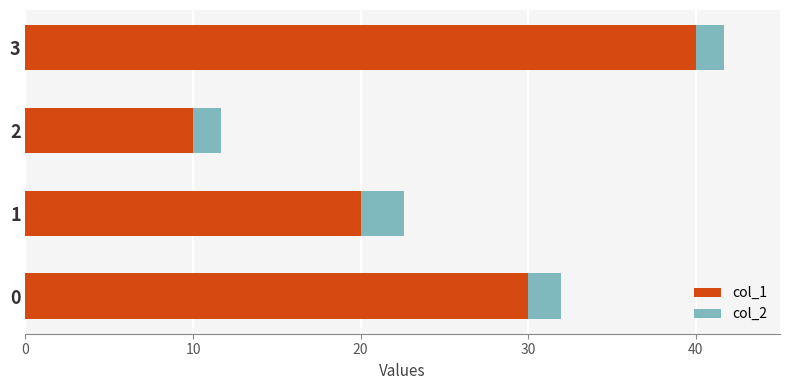

The value of col_1 at 3 is 9.9. True or false?

False